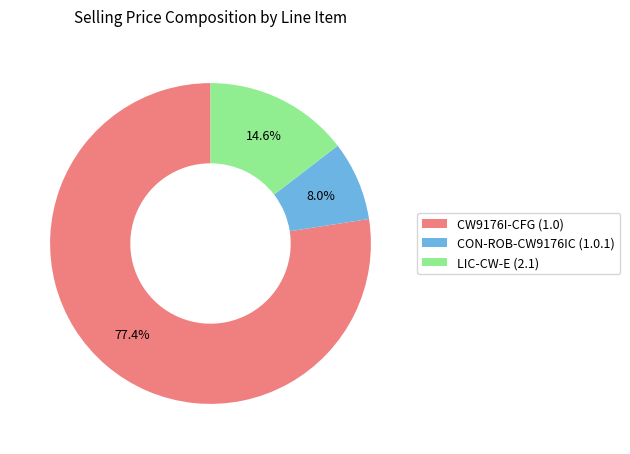

Does CW9176I-CFG (1.0) represent more than half of the total?

Yes